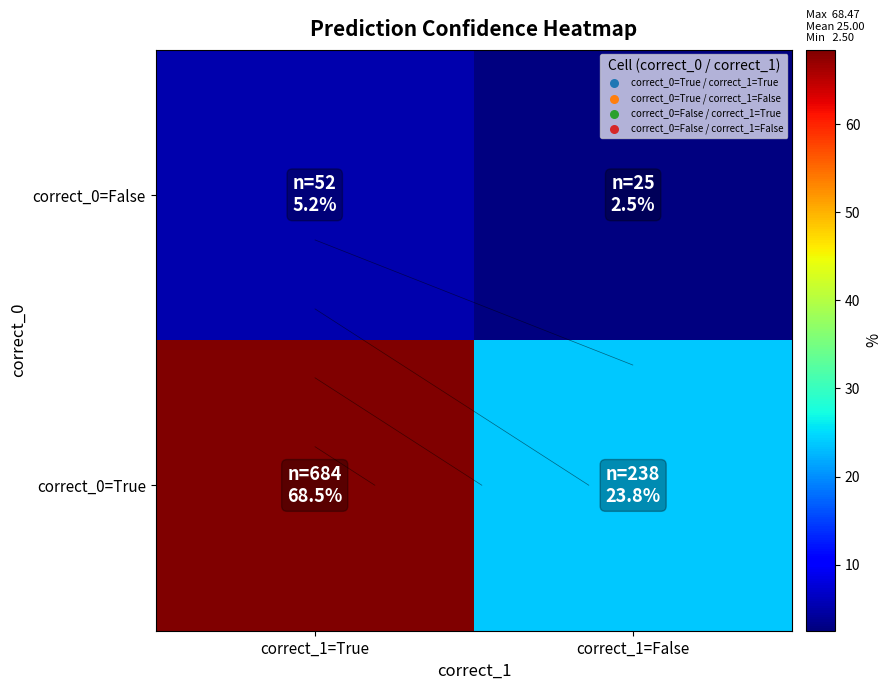

What is the sum of the correct_0=True values at correct_1=True and correct_1=False?

92.3